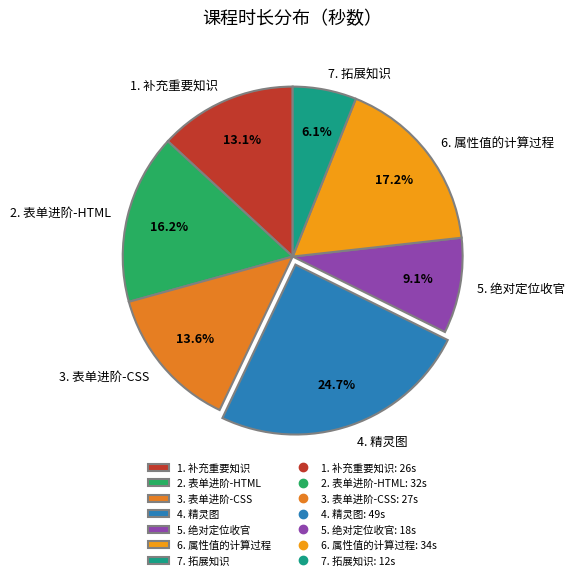

Approximately how many times larger is the value at 2. 表单进阶-HTML compared to 1. 补充重要知识?

1.2